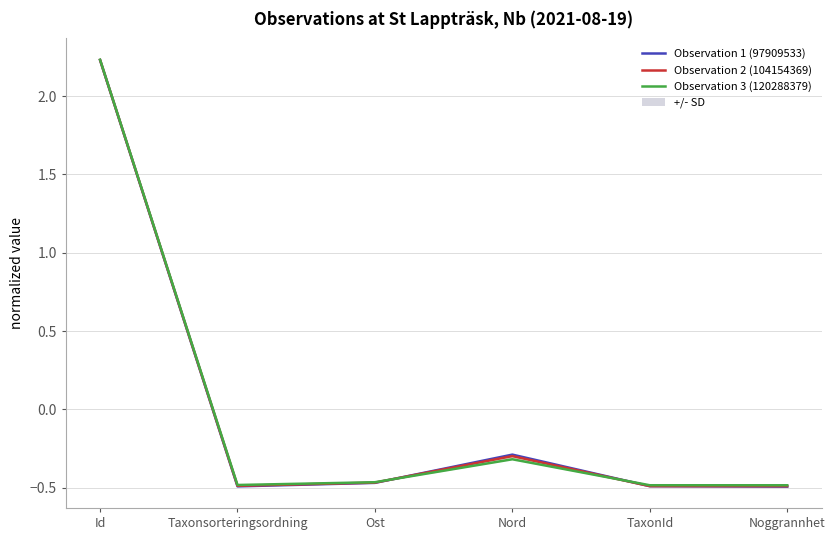

At which category is the sum across all series the highest?

Id